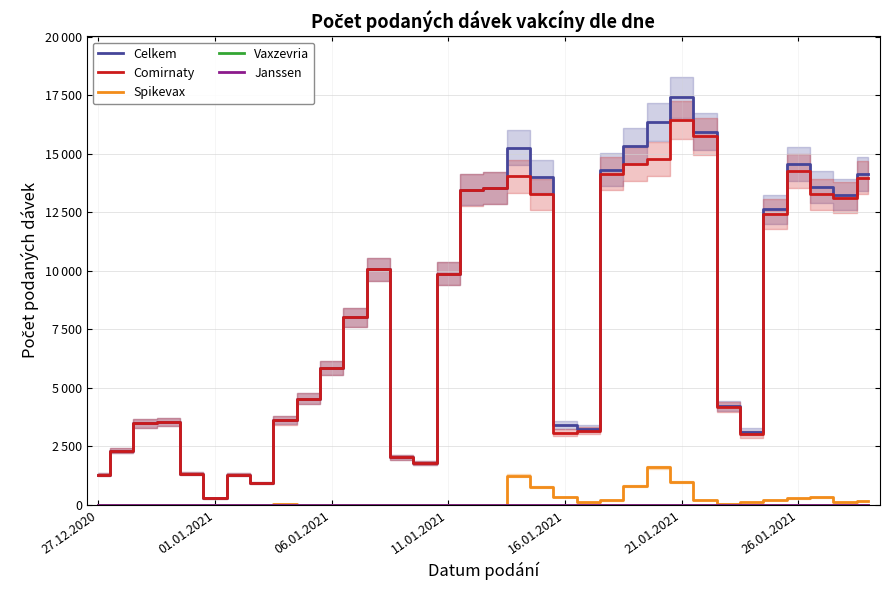

What is the average value of the Celkem series?

8168